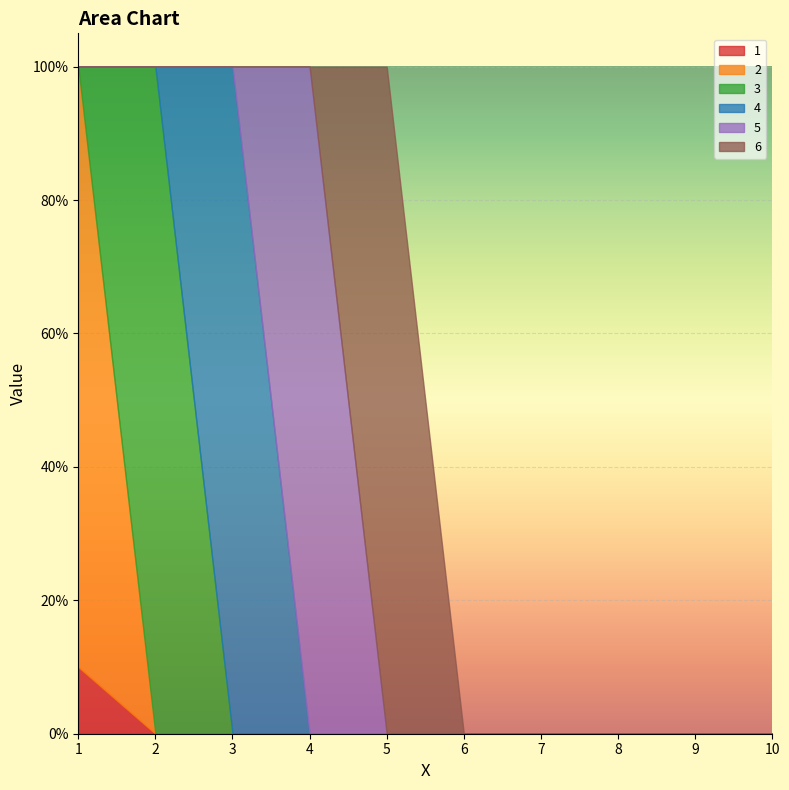

Between which two adjacent categories do 2 and 3 first intersect?

1 and 2